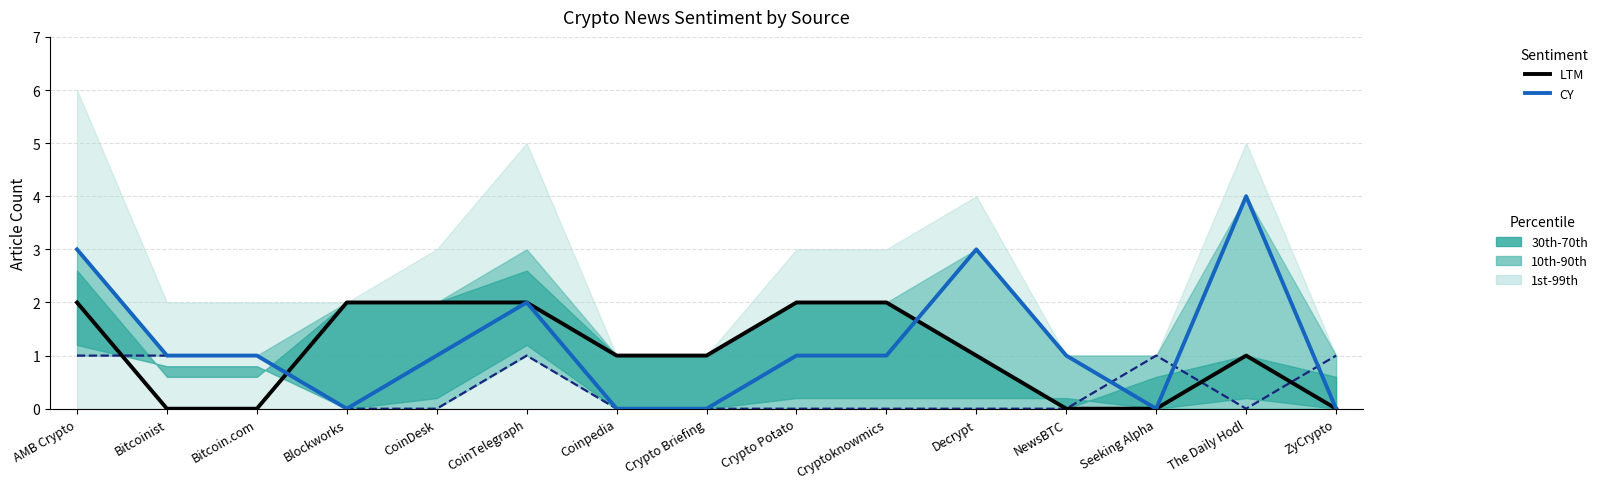

Reading left to right, list all the values displayed in this chart.

LTM: AMB Crypto=2	Bitcoinist=0	Bitcoin.com=0	Blockworks=2	CoinDesk=2	CoinTelegraph=2	Coinpedia=1	Crypto Briefing=1	Crypto Potato=2	Cryptoknowmics=2	Decrypt=1	NewsBTC=0	Seeking Alpha=0	The Daily Hodl=1	ZyCrypto=0
CY: AMB Crypto=3	Bitcoinist=1	Bitcoin.com=1	Blockworks=0	CoinDesk=1	CoinTelegraph=2	Coinpedia=0	Crypto Briefing=0	Crypto Potato=1	Cryptoknowmics=1	Decrypt=3	NewsBTC=1	Seeking Alpha=0	The Daily Hodl=4	ZyCrypto=0
NEGATIVE: AMB Crypto=1	Bitcoinist=1	Bitcoin.com=1	Blockworks=0	CoinDesk=0	CoinTelegraph=1	Coinpedia=0	Crypto Briefing=0	Crypto Potato=0	Cryptoknowmics=0	Decrypt=0	NewsBTC=0	Seeking Alpha=1	The Daily Hodl=0	ZyCrypto=1